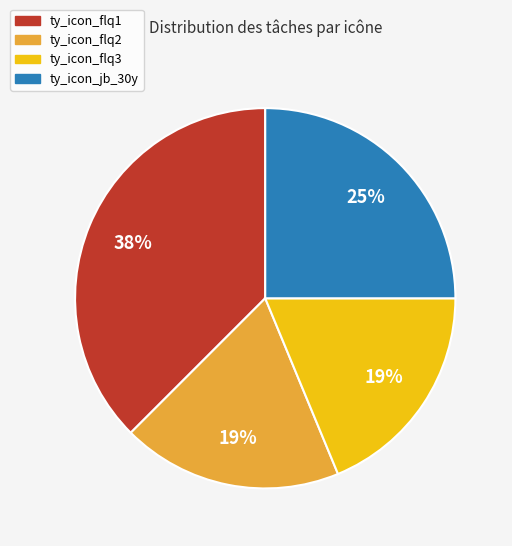

Which has a higher value, ty_icon_flq1 or ty_icon_jb_30y?

ty_icon_flq1